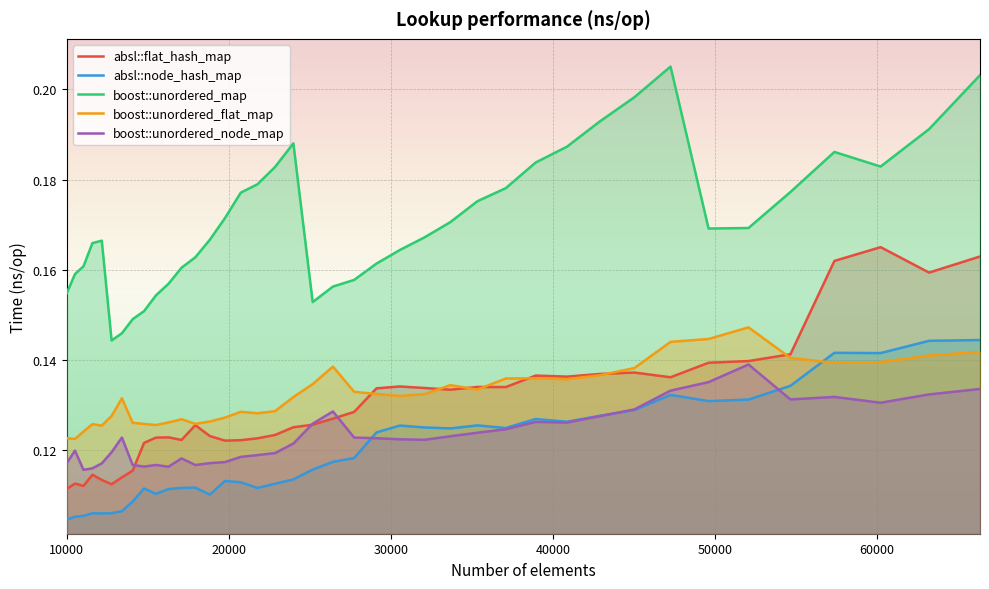

What is the sum of all boost::unordered_map values?

6.8